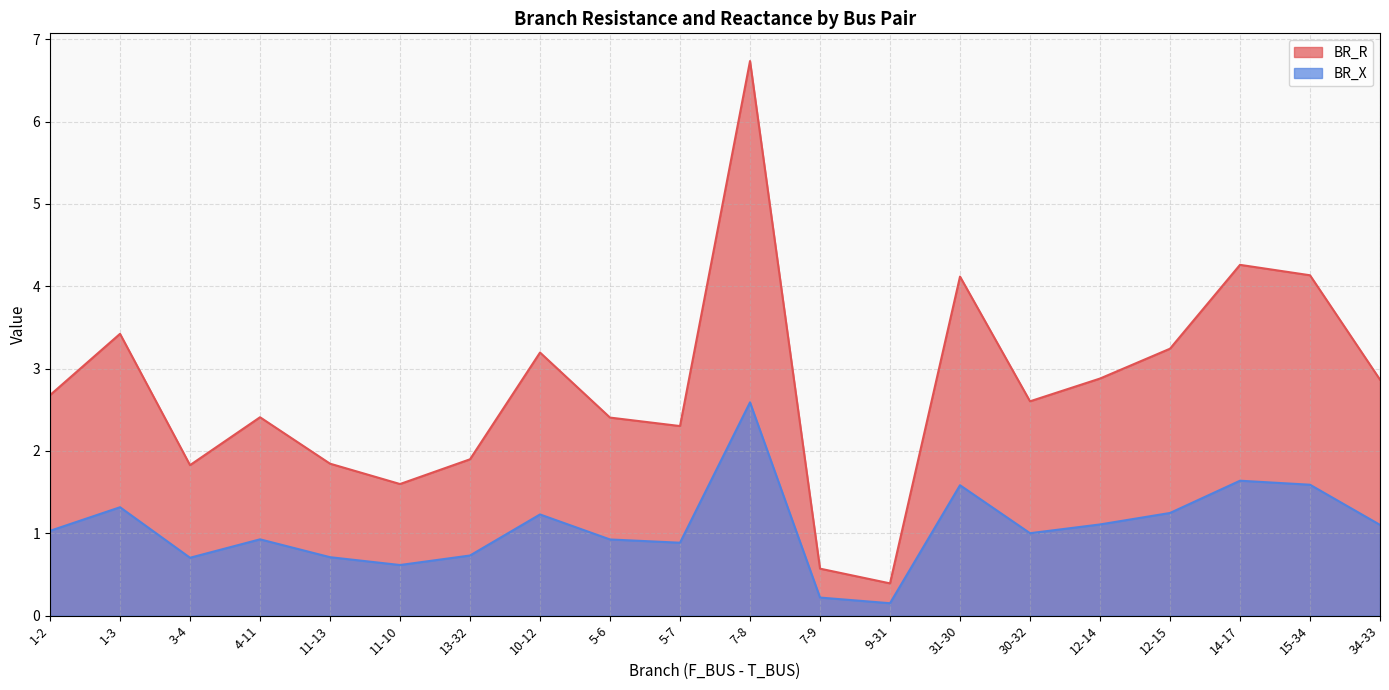

In BR_X, how many points are higher than both neighbors (excluding endpoints)?

6